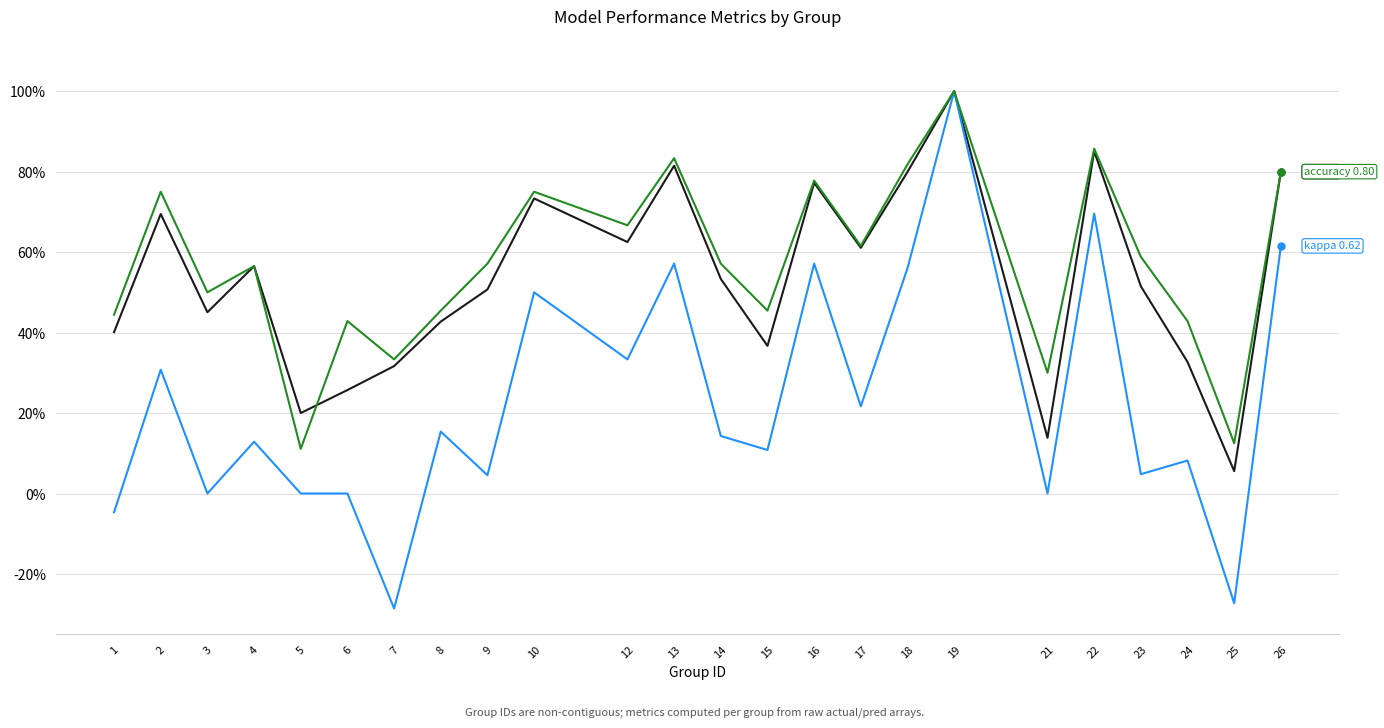

Reading right to left, what are all the values shown in this chart?

f1: 26=0.8	25=0.1	24=0.3	23=0.5	22=0.9	21=0.1	19=1.0	18=0.8	17=0.6	16=0.8	15=0.4	14=0.5	13=0.8	12=0.6	10=0.7	9=0.5	8=0.4	7=0.3	6=0.3	5=0.2	4=0.6	3=0.5	2=0.7	1=0.4
kappa: 26=0.6	25=-0.3	24=0.1	23=0.0	22=0.7	21=0.0	19=1.0	18=0.6	17=0.2	16=0.6	15=0.1	14=0.1	13=0.6	12=0.3	10=0.5	9=0.0	8=0.2	7=-0.3	6=0.0	5=0.0	4=0.1	3=0.0	2=0.3	1=-0.0
accuracy: 26=0.8	25=0.1	24=0.4	23=0.6	22=0.9	21=0.3	19=1.0	18=0.8	17=0.6	16=0.8	15=0.5	14=0.6	13=0.8	12=0.7	10=0.8	9=0.6	8=0.5	7=0.3	6=0.4	5=0.1	4=0.6	3=0.5	2=0.8	1=0.4